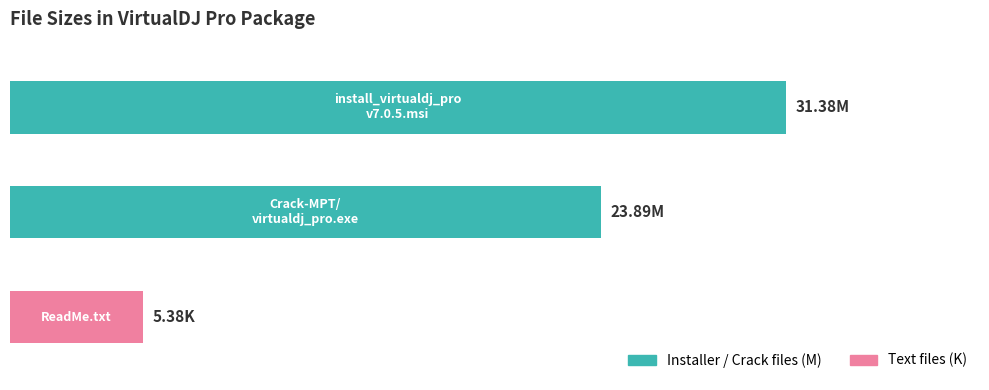

How many distinct data groups are displayed?

1